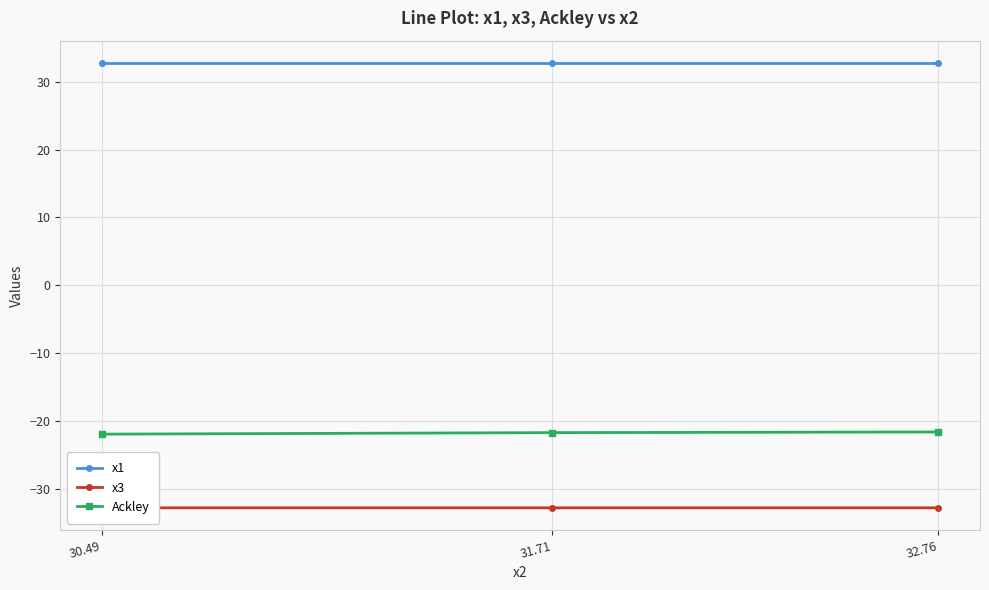

True or false: Ackley has a value of -21.9 at 30.49.

True